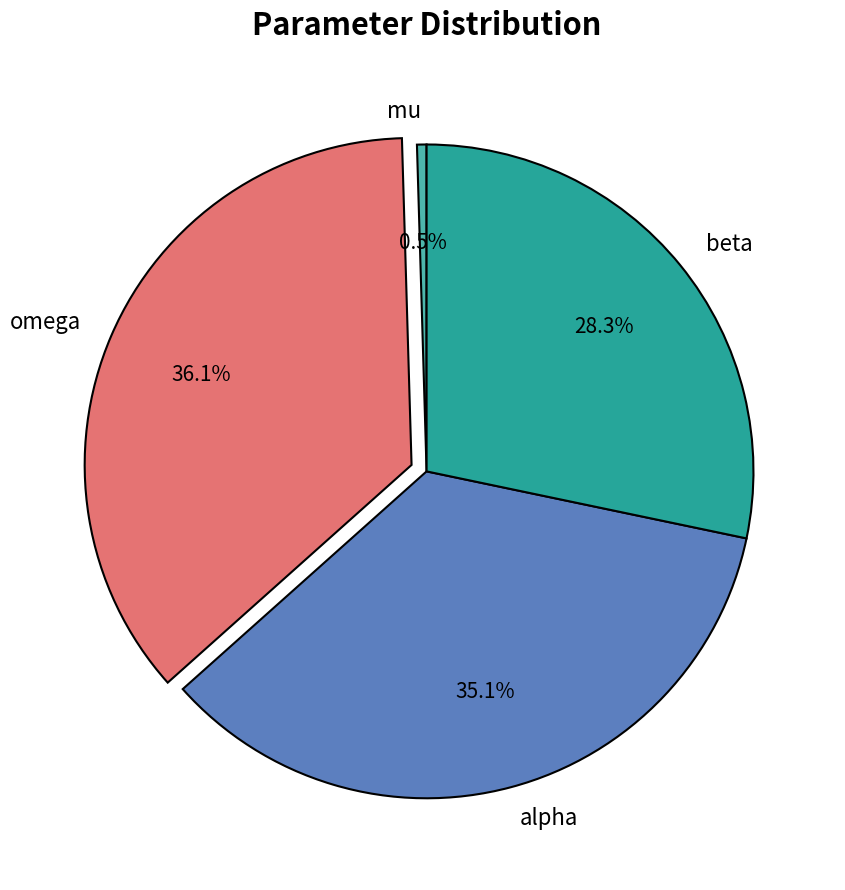

Rank the categories by value from highest to lowest.

omega, alpha, beta, mu